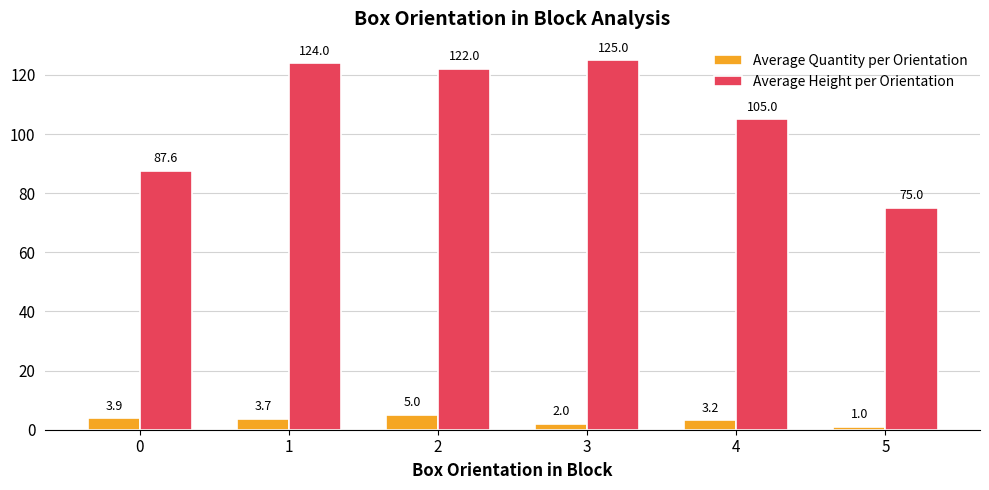

Does the chart contain any negative values?

No